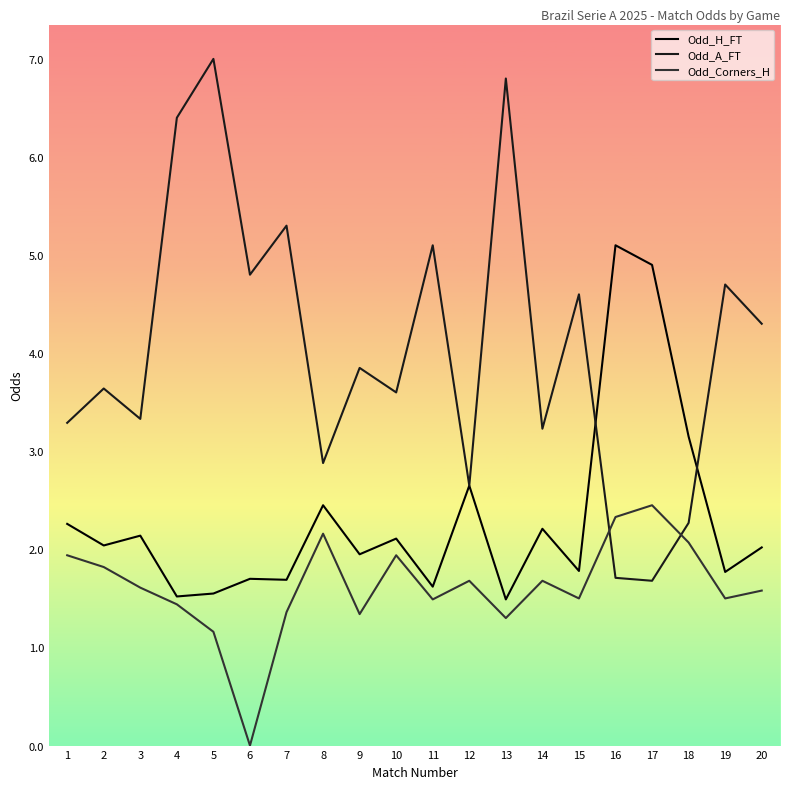

At how many categories does at least one series exceed 2?

20